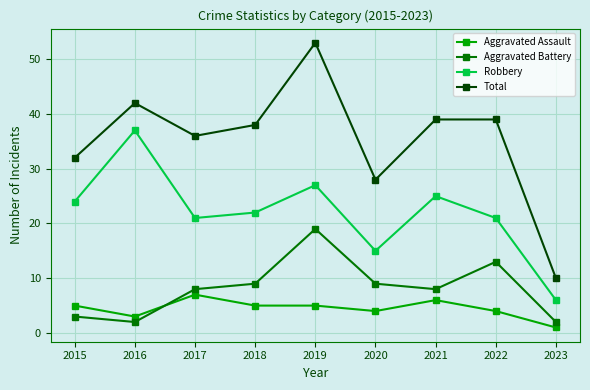

At how many categories does at least one series exceed 51?

1